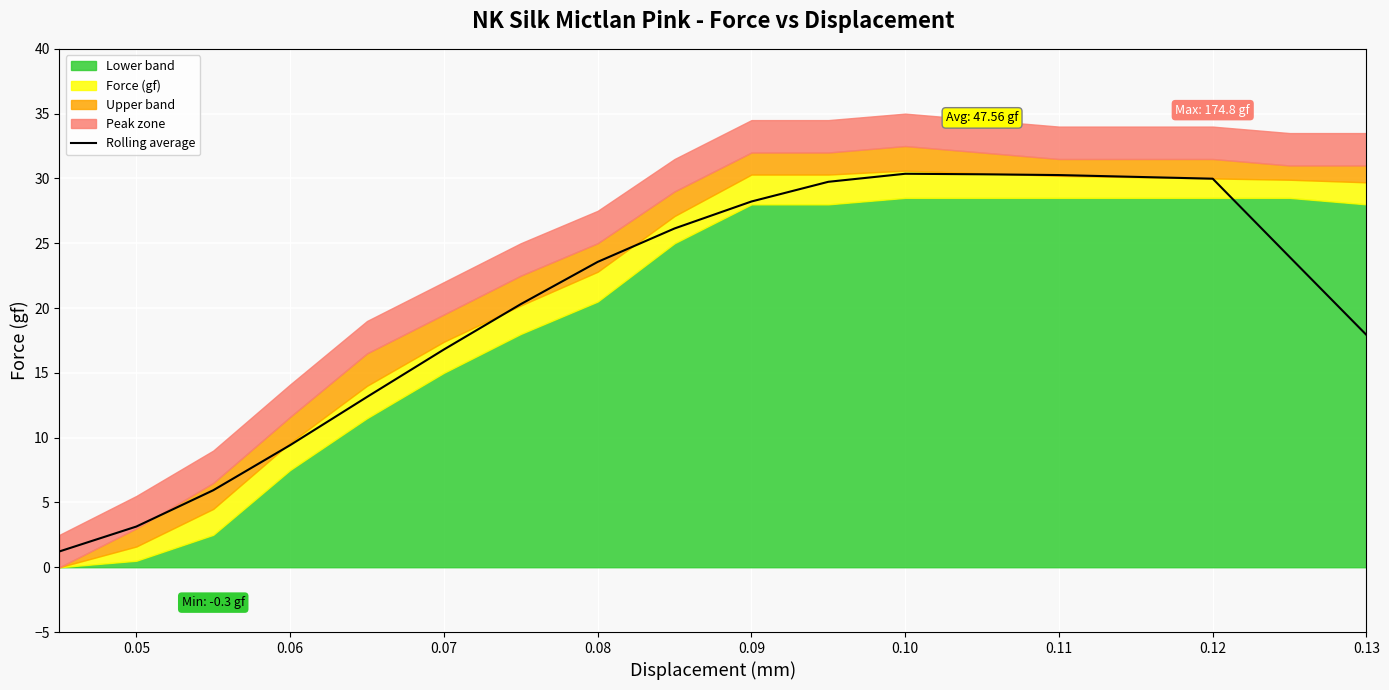

What is the difference between the maximum and minimum values?

29.1